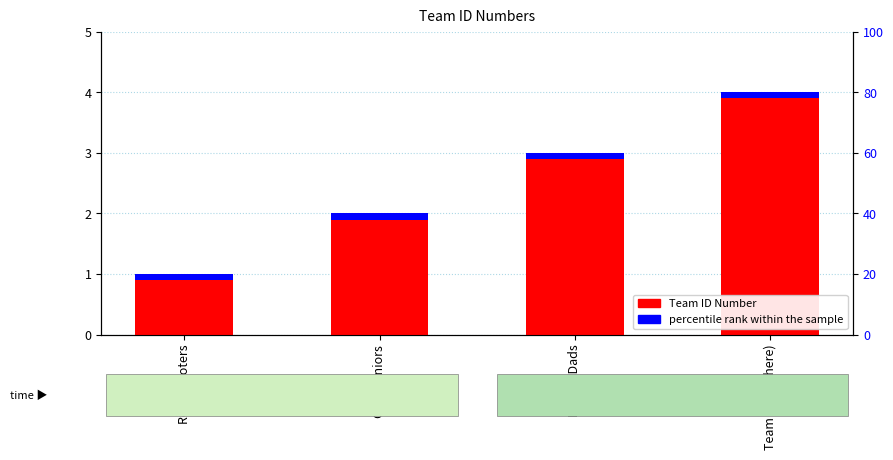

At which label is the value closest to 2?

Cool Juniors